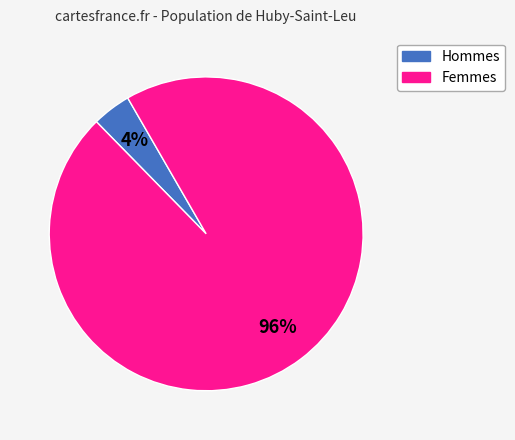

To the nearest percent, what is the average slice percentage?

50%